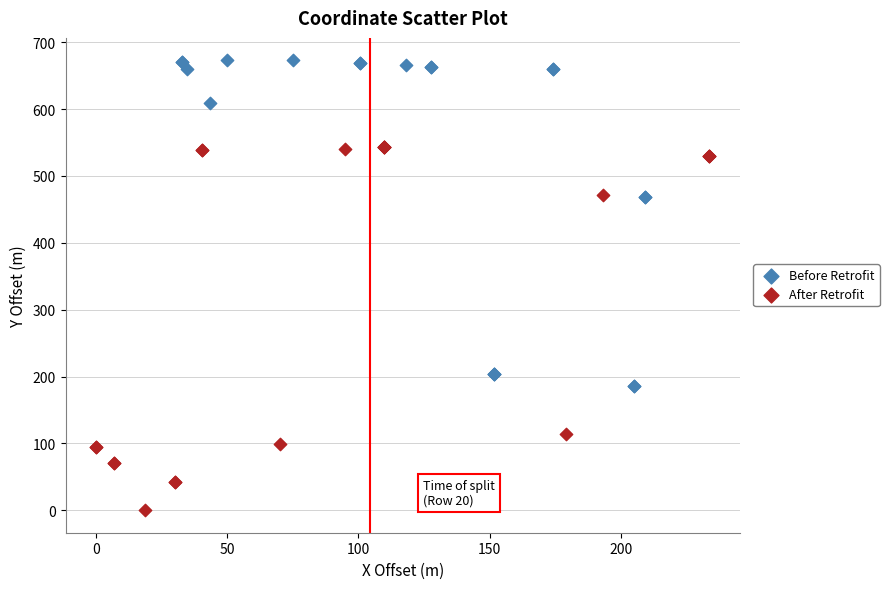

Which series has the largest Y range (max minus min)?

After Retrofit